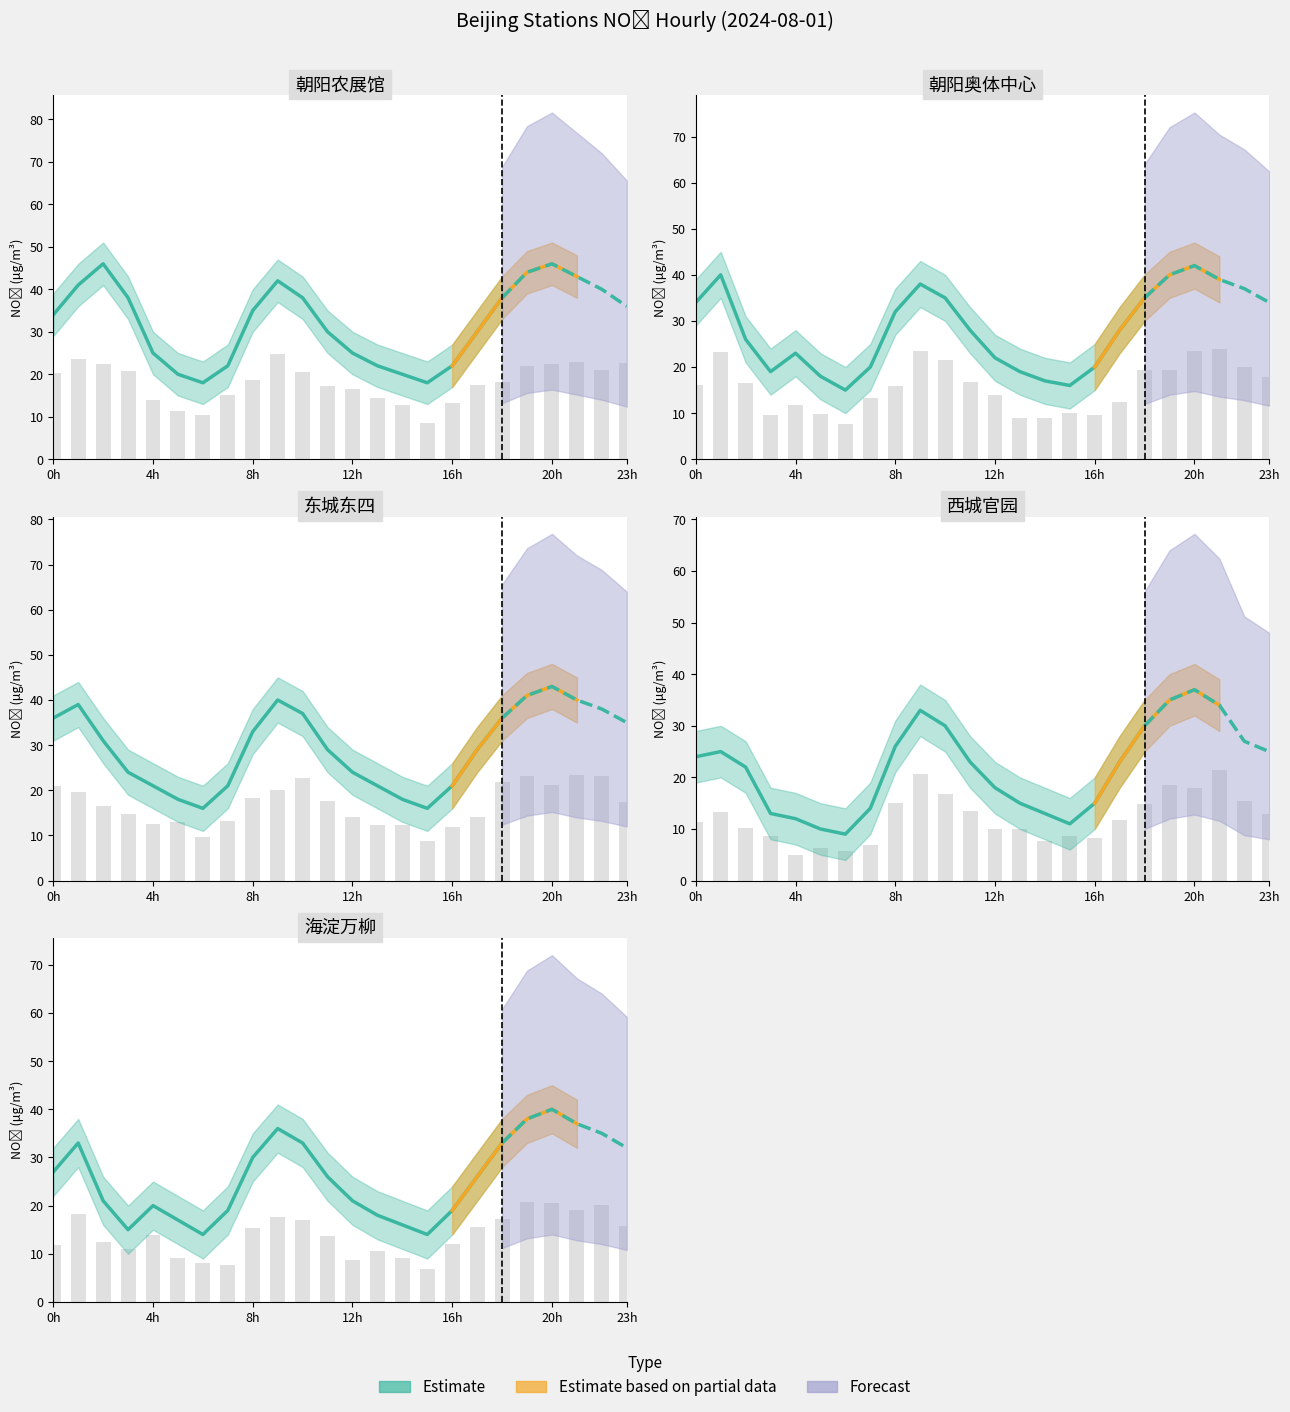

Reading left to right, what are all the values shown in this chart?

朝阳农展馆: 34	41	46	38	25	20	18	22	35	42	38	30	25	22	20	18	22	30	38	44	46	43	40	36
朝阳奥体中心: 34	40	26	19	23	18	15	20	32	38	35	28	22	19	17	16	20	28	35	40	42	39	37	34
东城东四: 36	39	31	24	21	18	16	21	33	40	37	29	24	21	18	16	21	29	36	41	43	40	38	35
西城官园: 24	25	22	13	12	10	9	14	26	33	30	23	18	15	13	11	15	23	30	35	37	34	27	25
海淀万柳: 27	33	21	15	20	17	14	19	30	36	33	26	21	18	16	14	19	26	33	38	40	37	35	32